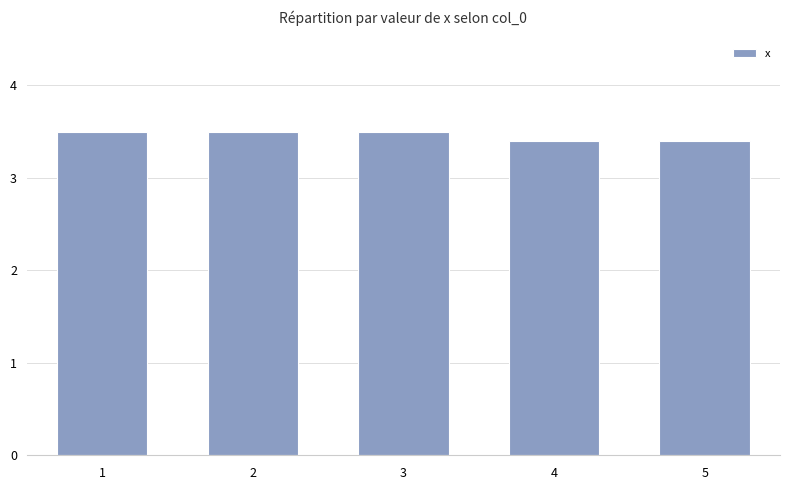

What is the difference between the maximum and second lowest values?

0.1